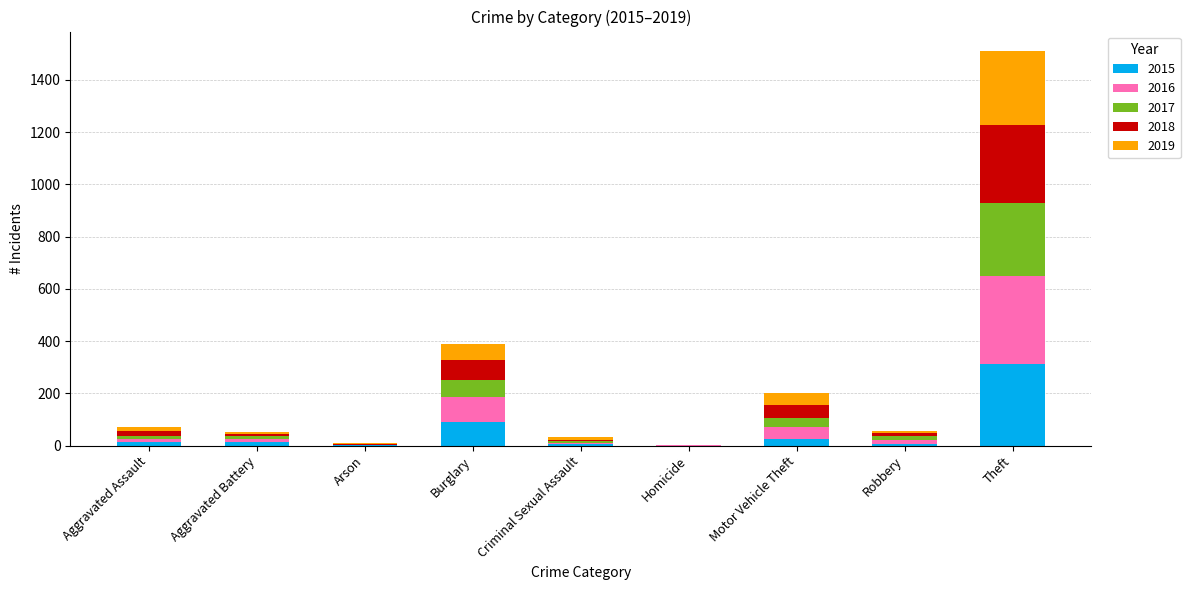

At which category is the sum across all series the highest?

Theft